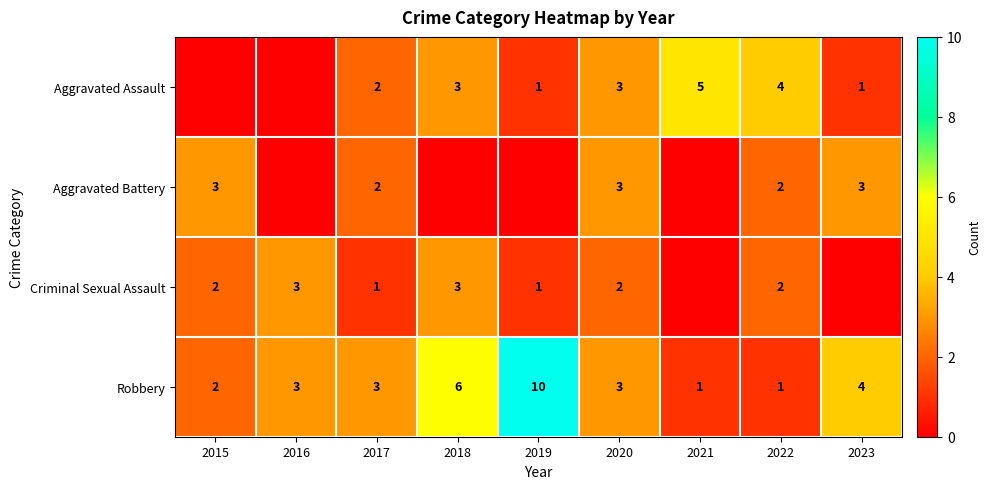

Read the Robbery value at 2023.

4